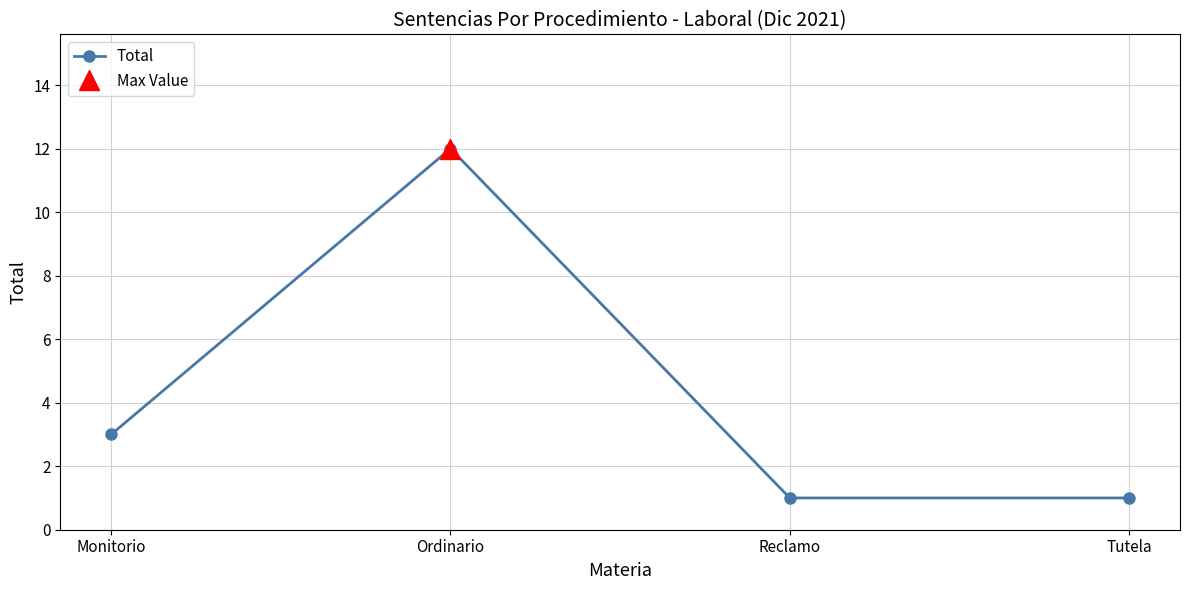

List the labels in order of value, largest first.

Ordinario, Monitorio, Reclamo, Tutela